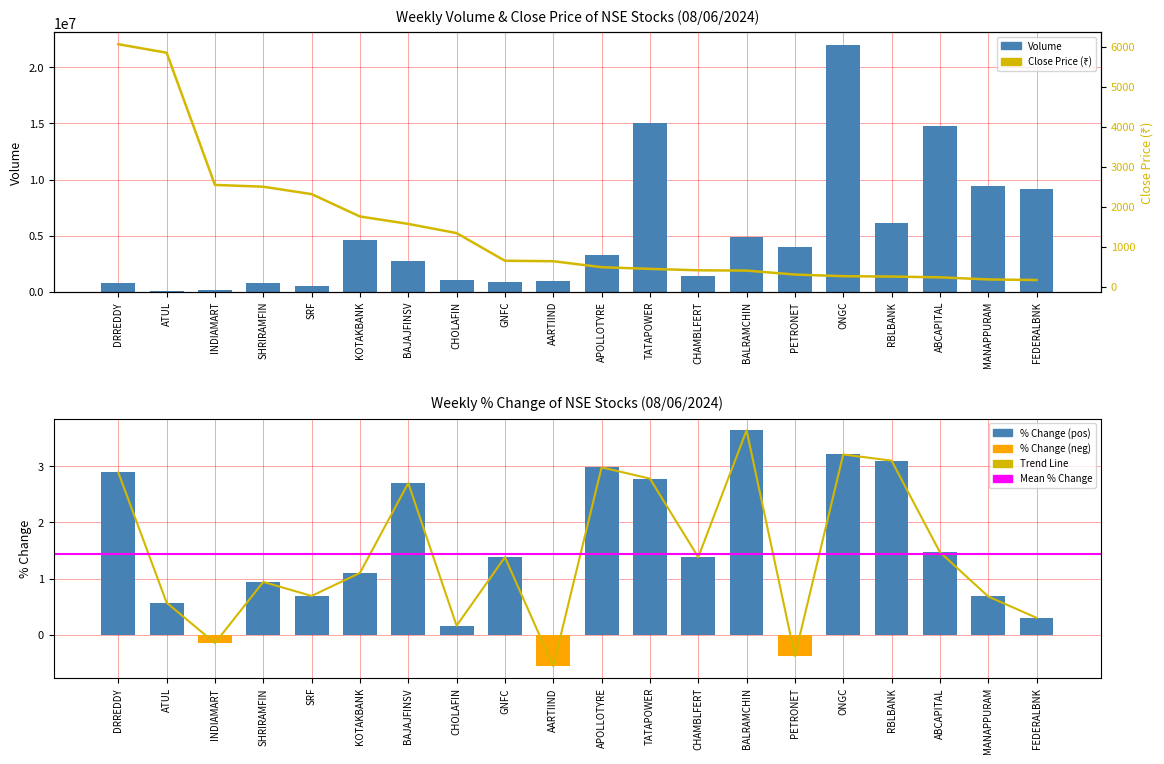

Count the number of categories in the chart.

20